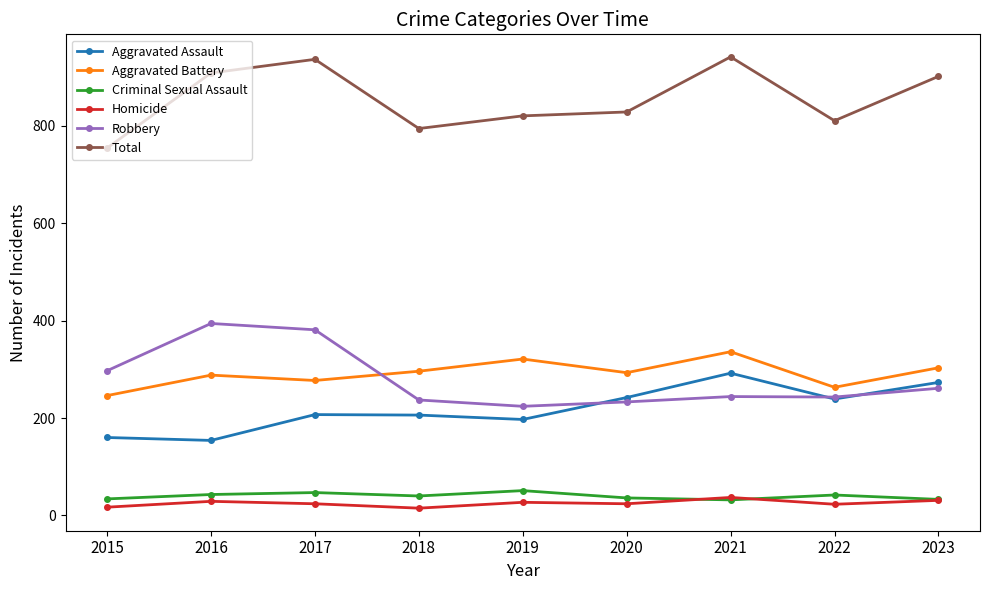

What is the maximum value for Aggravated Assault?

292